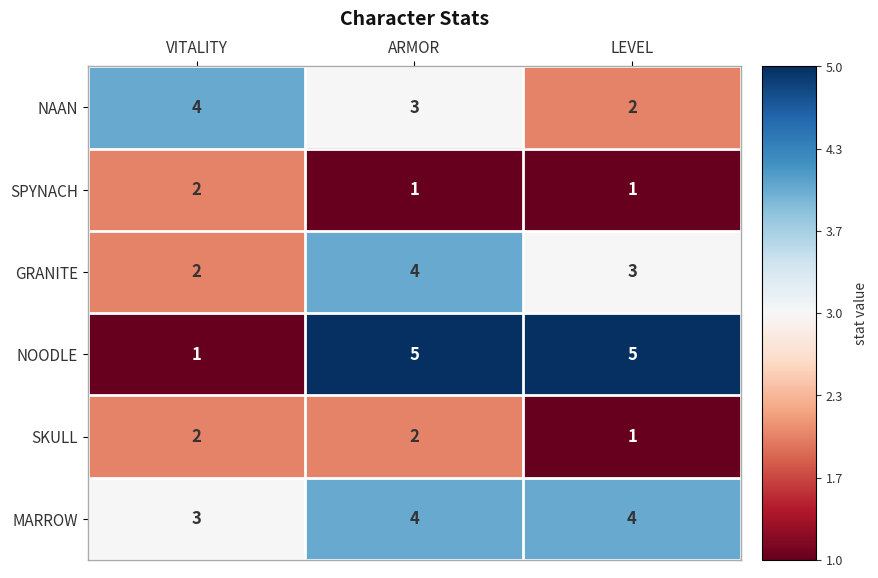

Reading right to left, transcribe all the data shown in this chart.

NAAN: 2	3	4
SPYNACH: 1	1	2
GRANITE: 3	4	2
NOODLE: 5	5	1
SKULL: 1	2	2
MARROW: 4	4	3